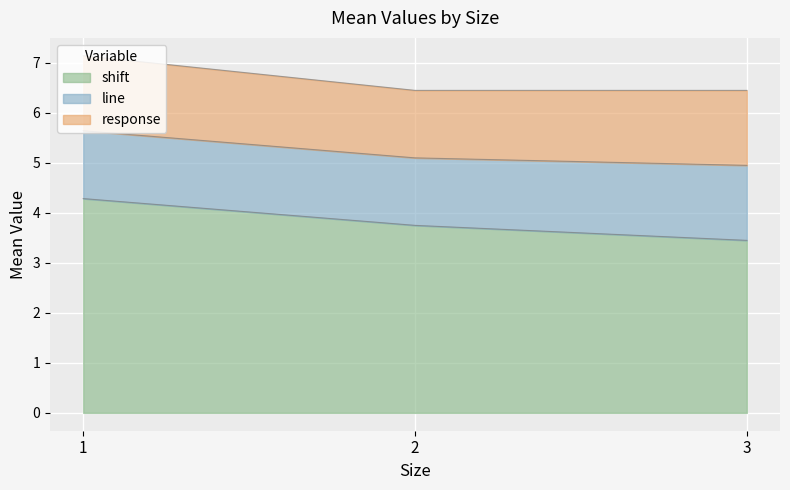

Rank the series by their maximum value, from lowest to highest.

line, response, shift